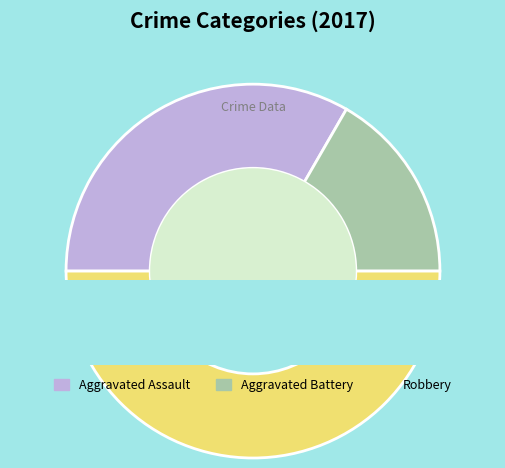

Which category has the biggest portion of the pie?

Robbery